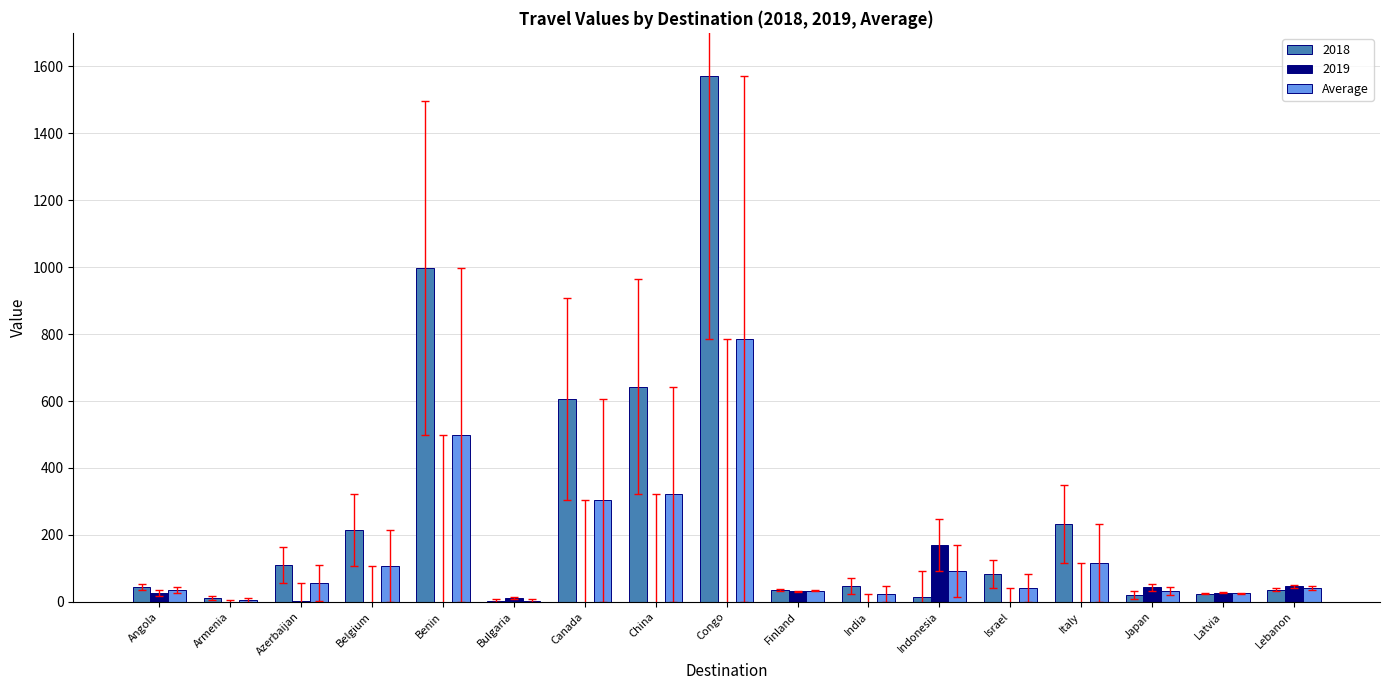

At which category does the chart reach its peak across all series?

Congo